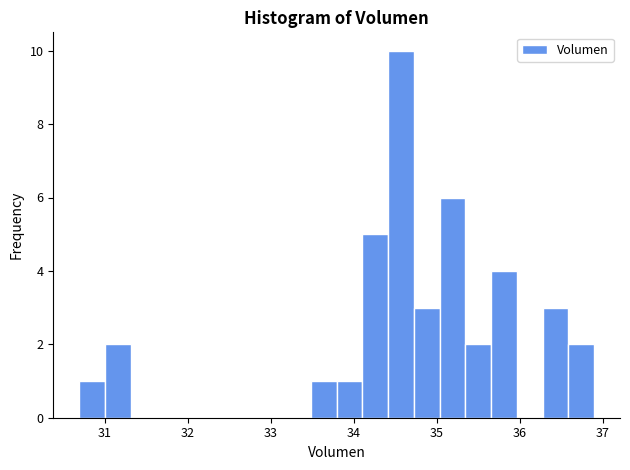

Read against the x-axis, roughly where is the centre of the tallest bar?

34.6